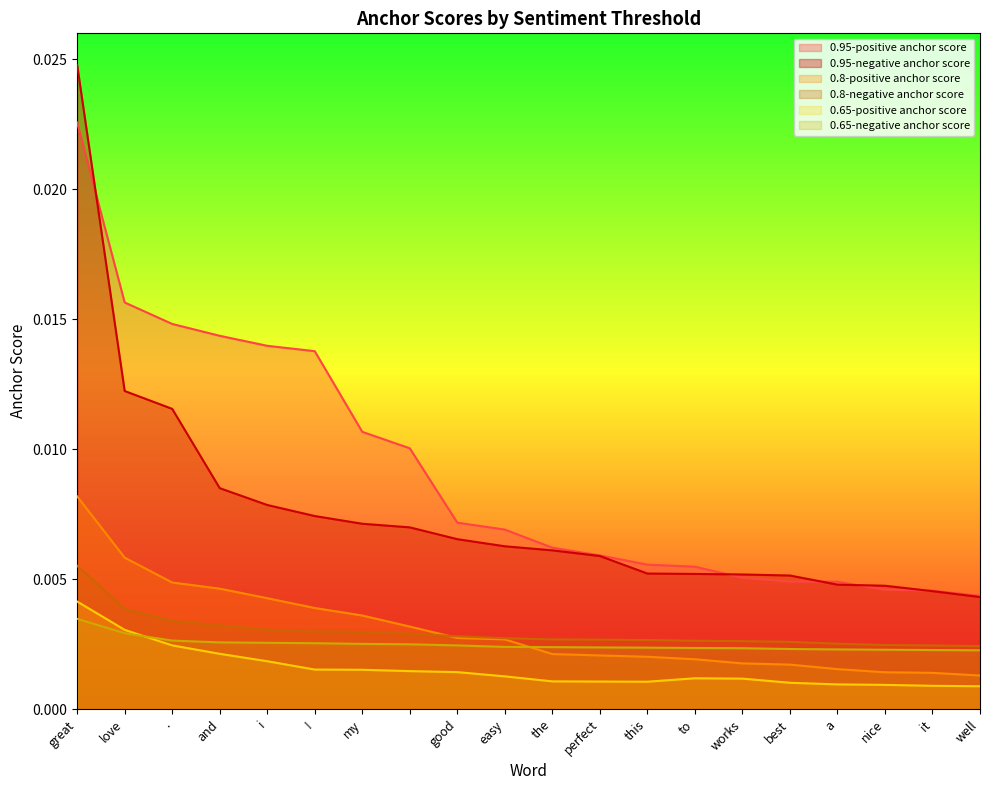

Which category has the highest value in the 0.65-positive anchor score series?

great